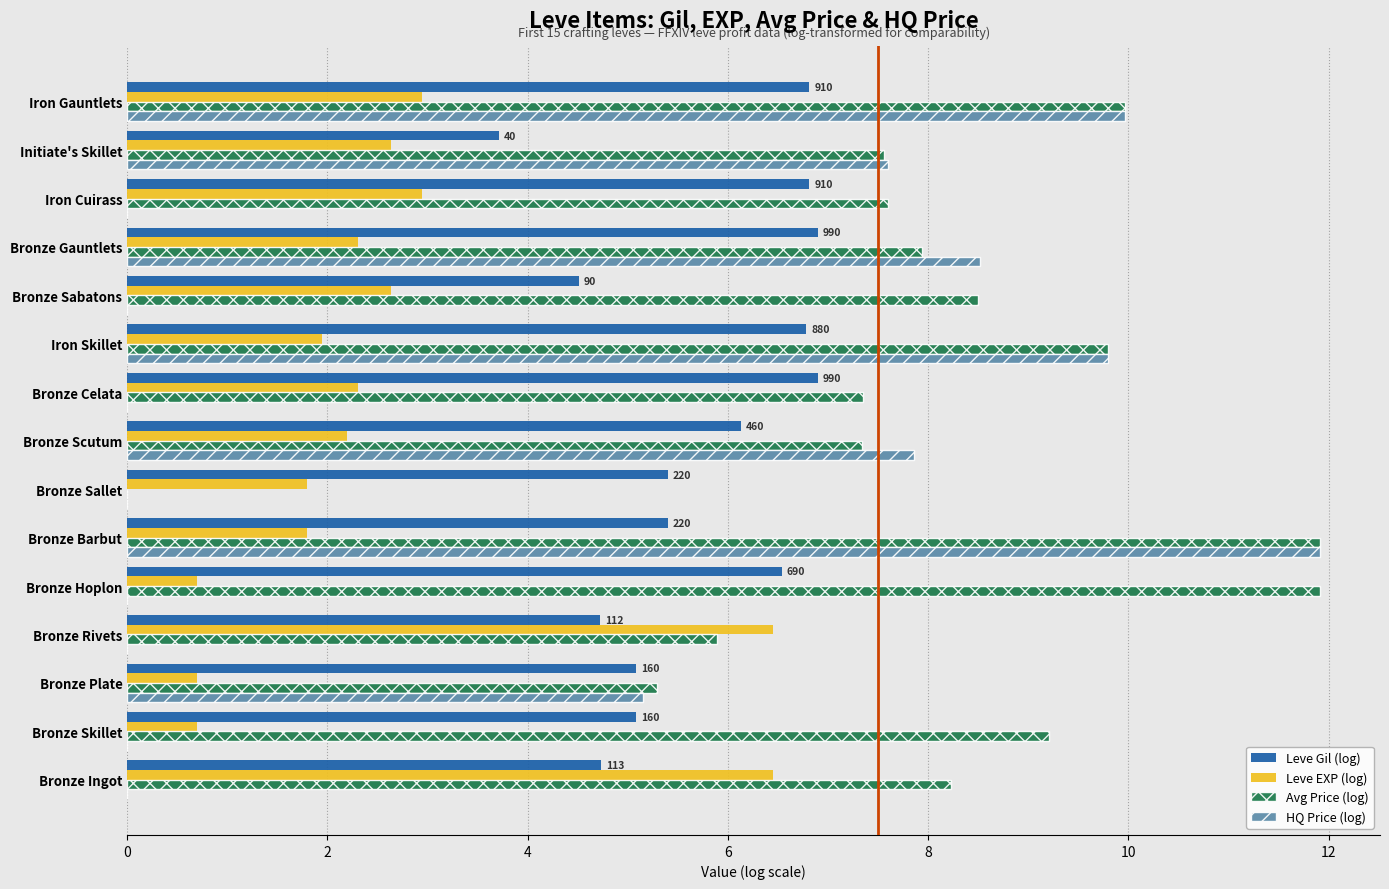

Is the value of HQ Price (log) at Bronze Scutum greater than the value of Avg Price (log) at Bronze Rivets?

Yes